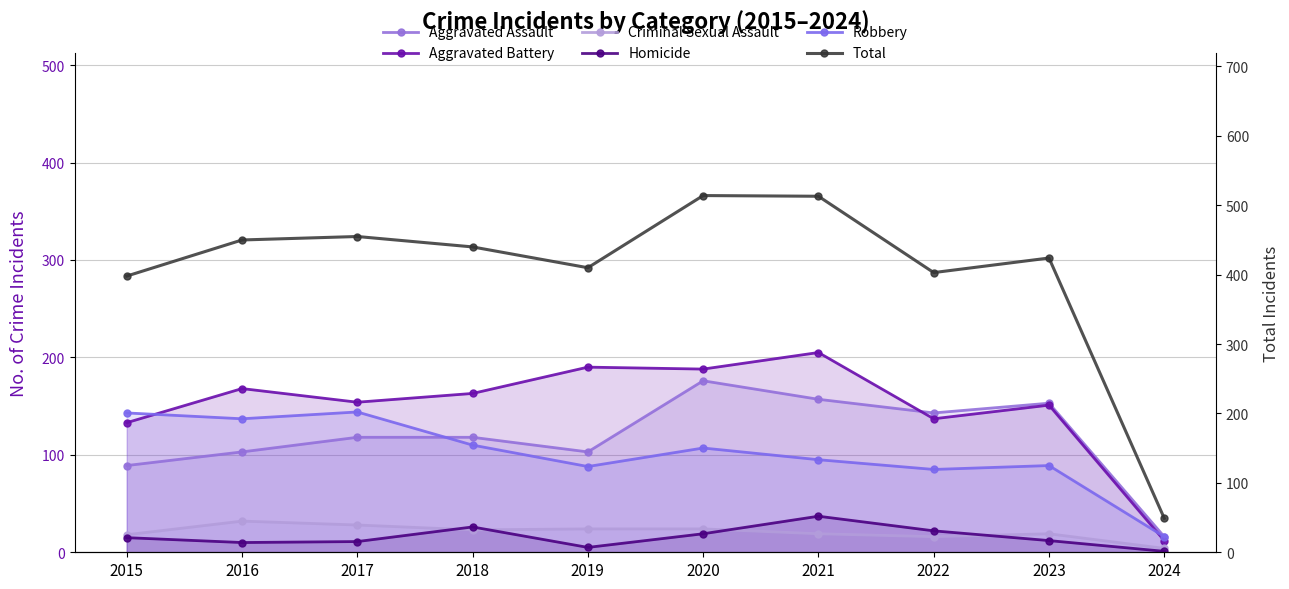

The Criminal Sexual Assault series shows 6 at 2023. True or false?

False